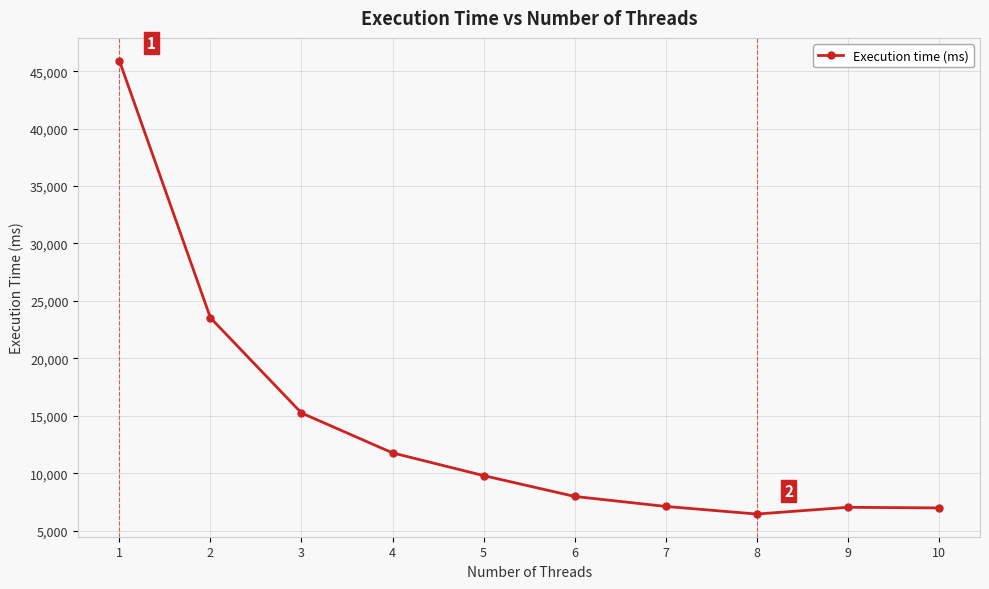

What is the maximum value shown in the chart?

45929